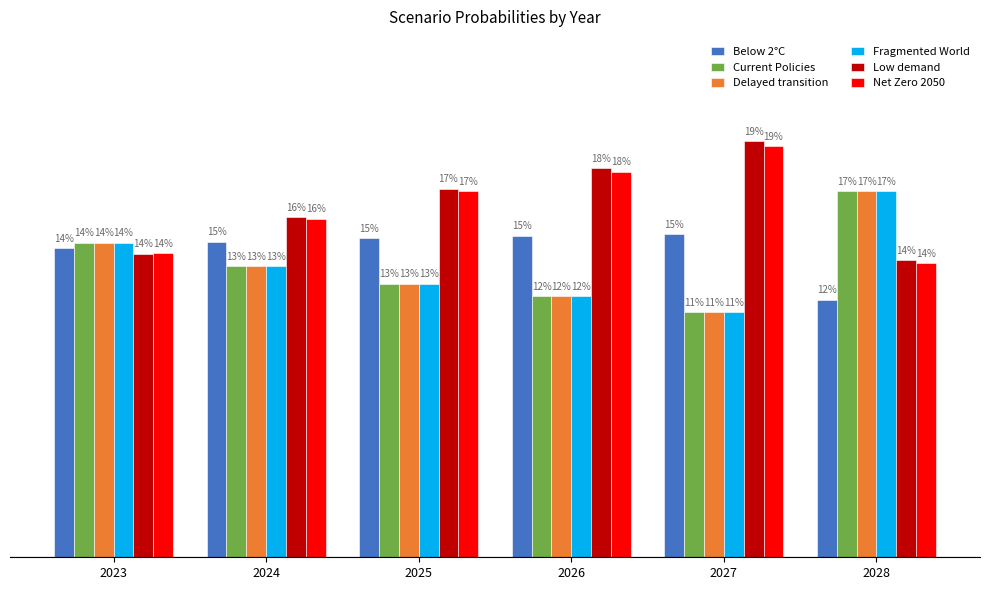

Does the chart contain any negative values?

No